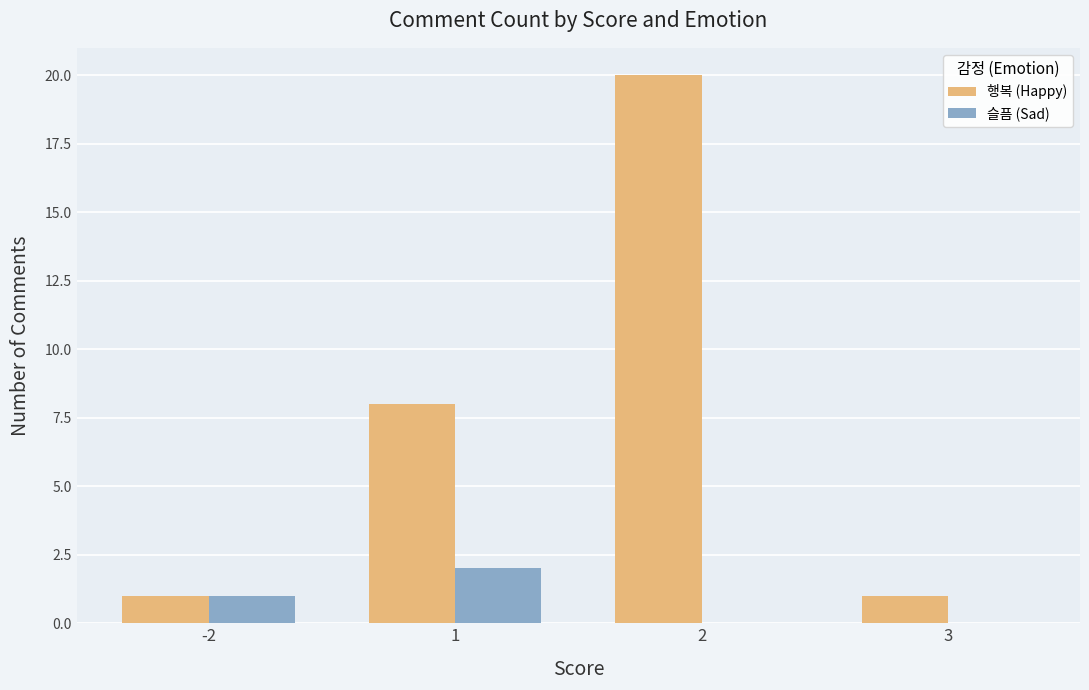

What is the sum of all 행복 (Happy) values?

30